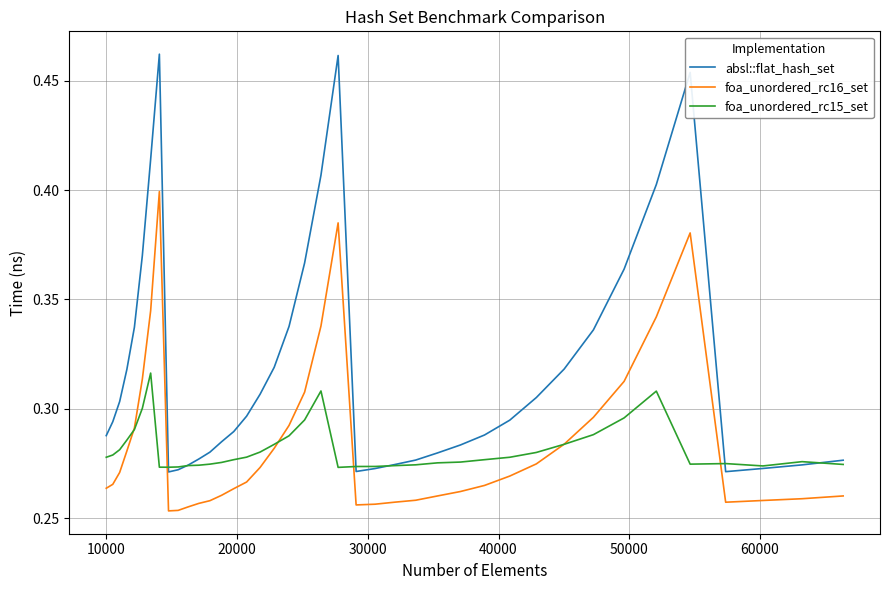

List the series in order of their peak value, lowest first.

foa_unordered_rc15_set, foa_unordered_rc16_set, absl::flat_hash_set